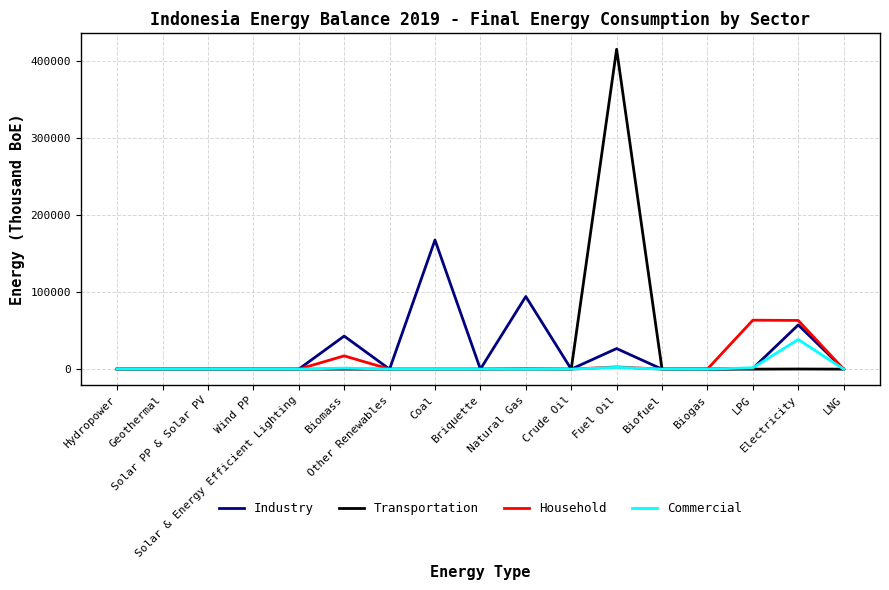

What is the total value across all series at LPG?

66198